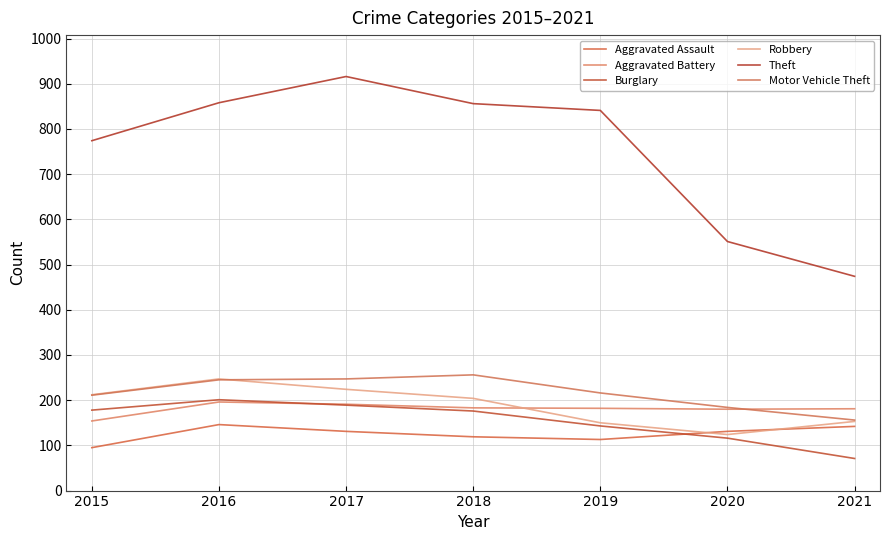

In Aggravated Assault, how many points are lower than both neighbors (excluding endpoints)?

1